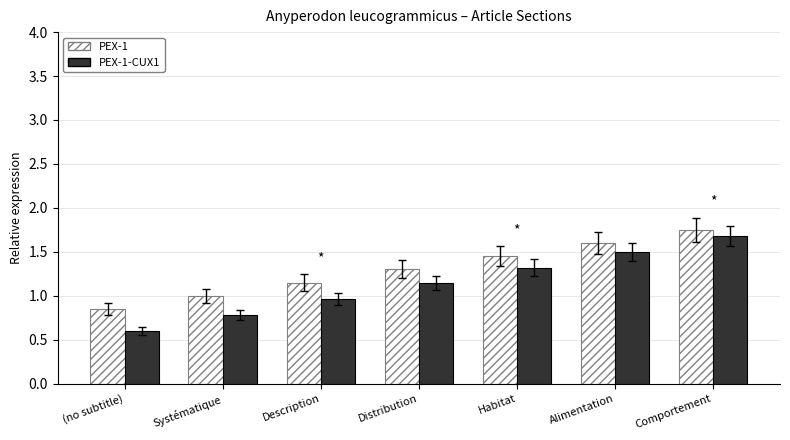

Which series changed the most between Distribution and Habitat?

PEX-1-CUX1